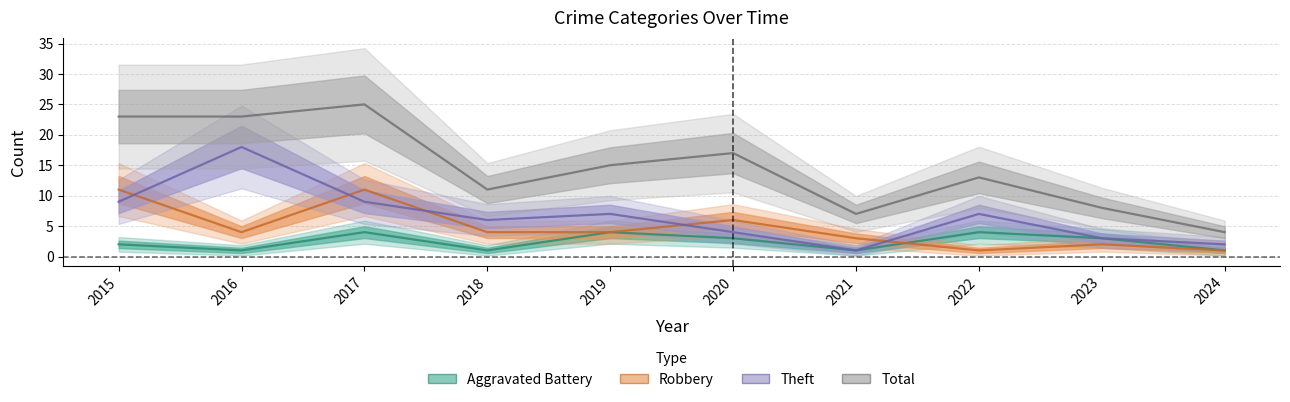

At how many categories does at least one series exceed 14?

5